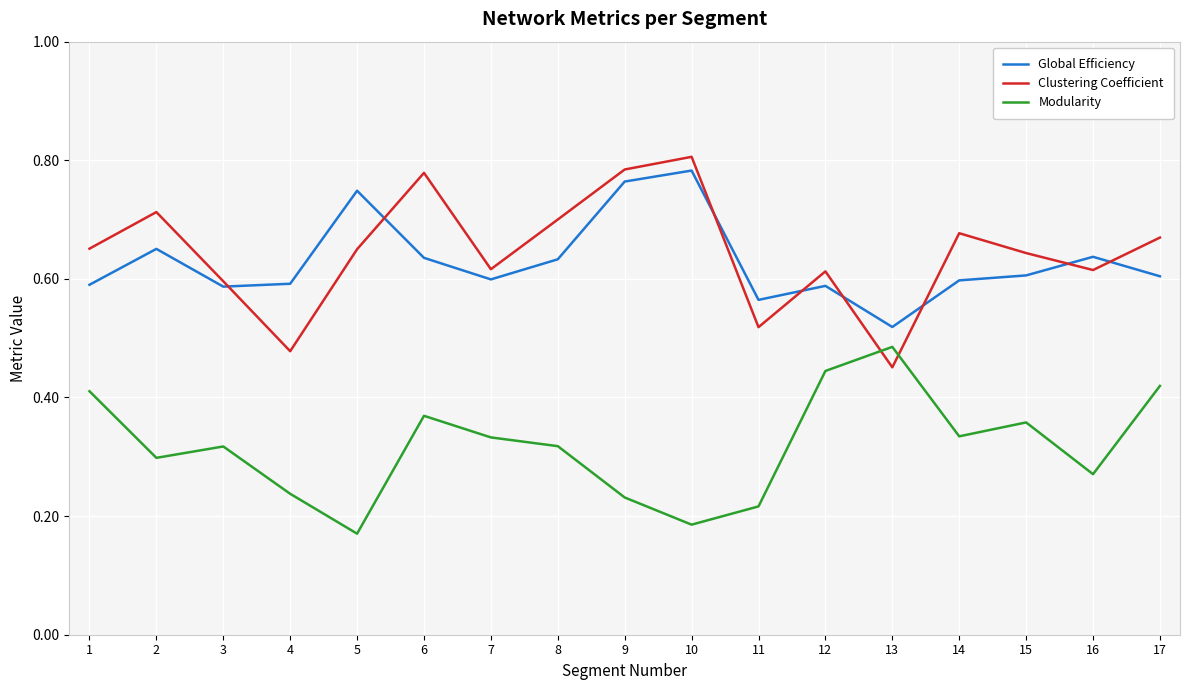

True or false: Global Efficiency has a value of 0.2 at 8.

False